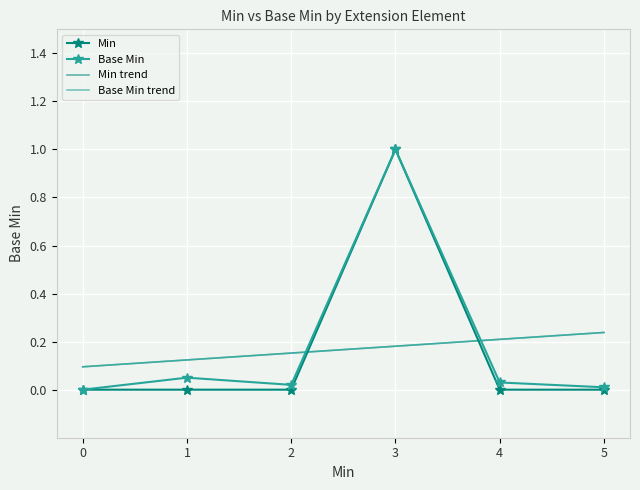

How many lines are shown in the chart?

4